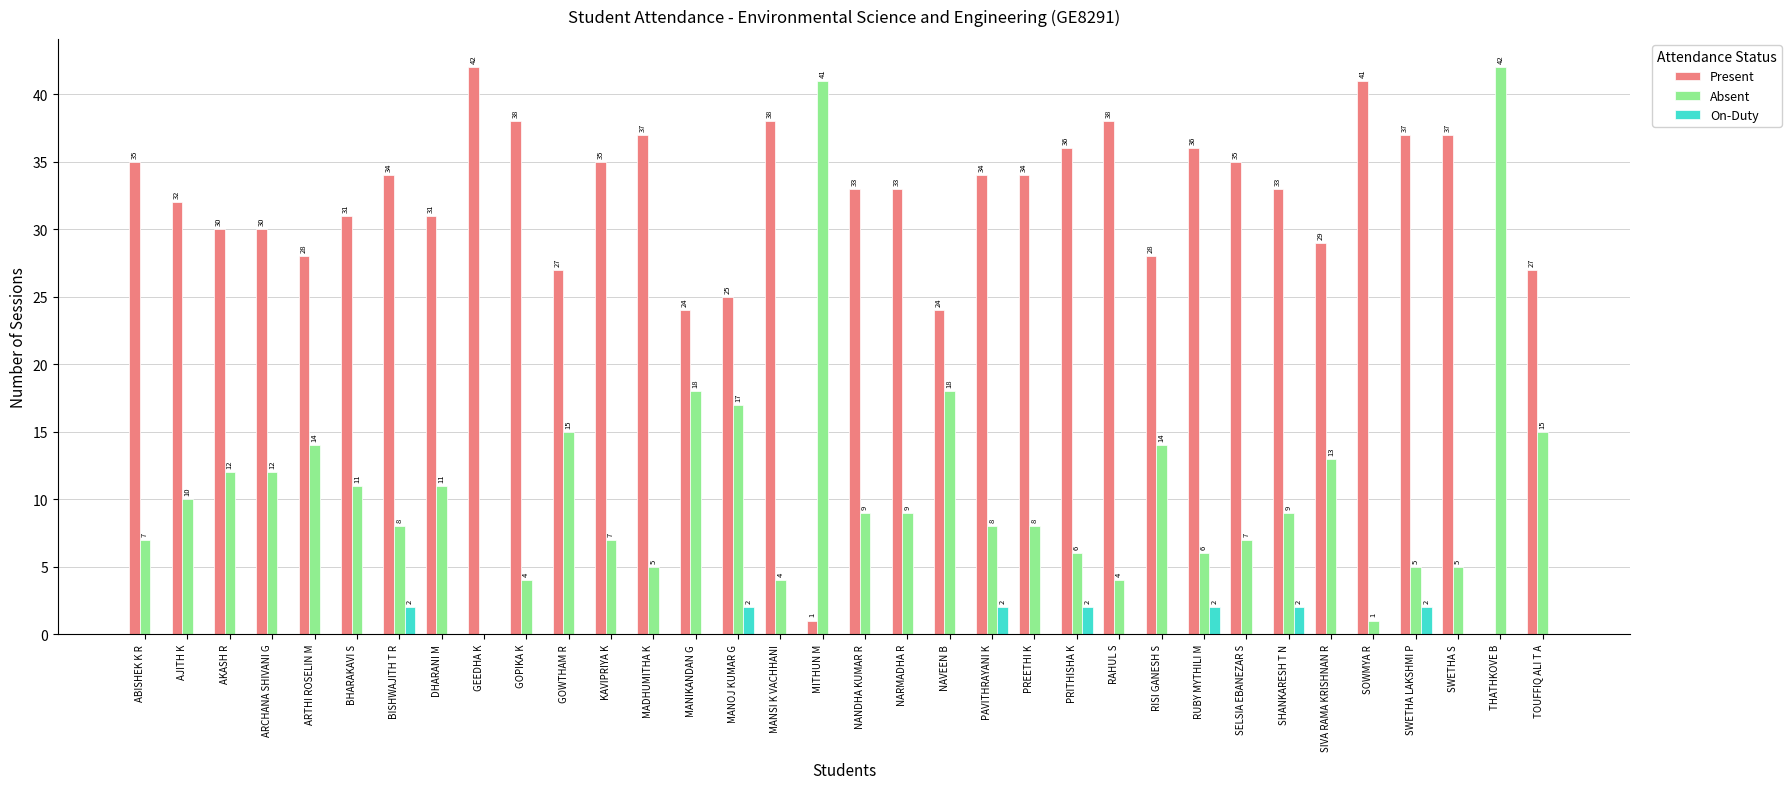

The value of Present at NAVEEN B is 35. True or false?

False